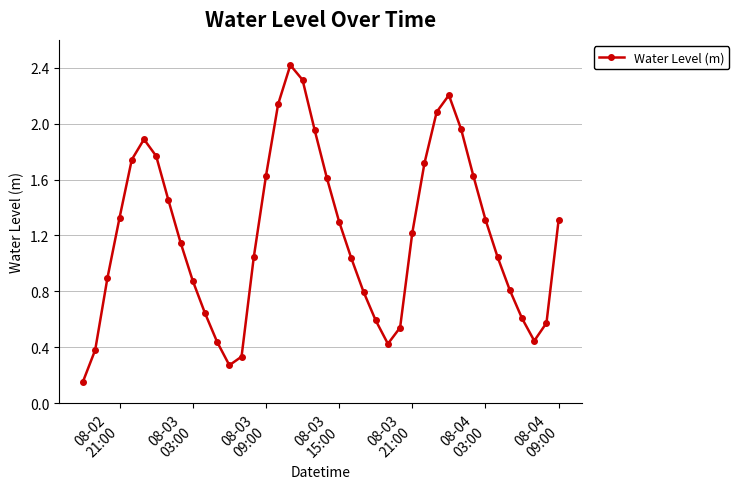

Does the chart have visible grid lines?

Yes